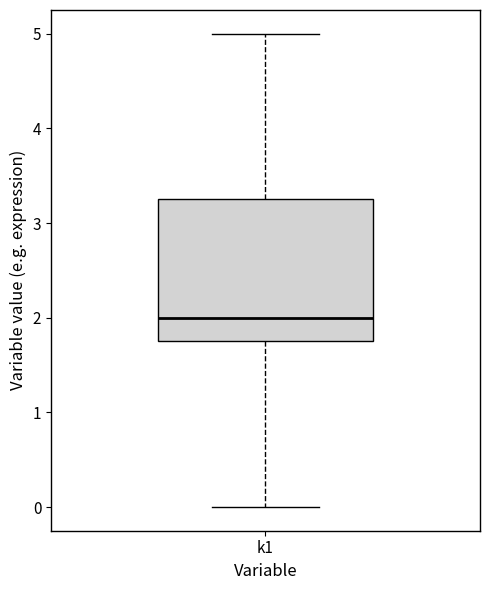

Where is the upper edge of the box for k1 on the y-axis? The values are not printed on the chart, so give them approximately, as read against the axis.

3.3